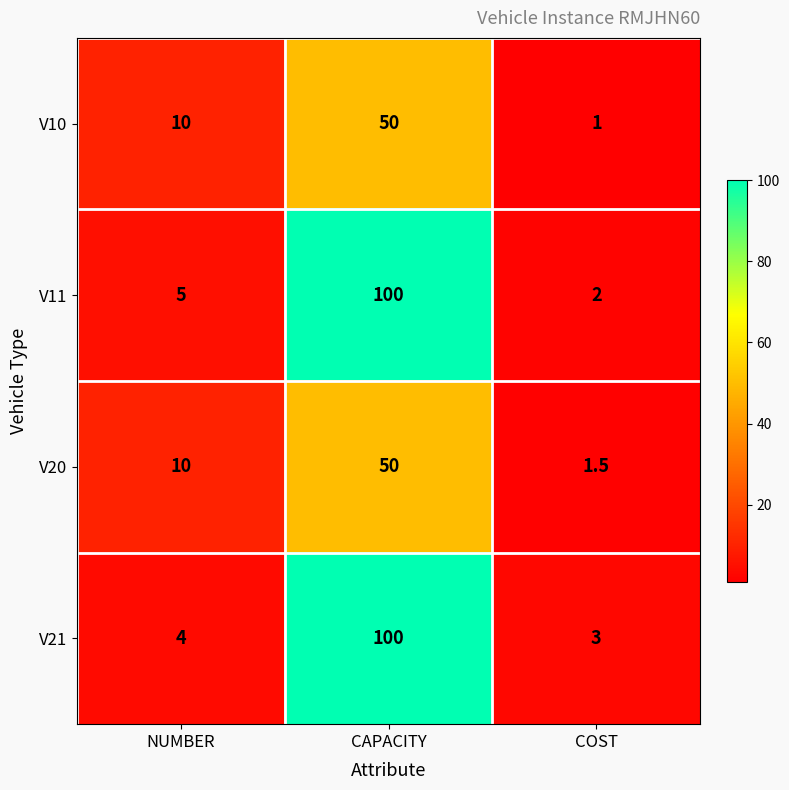

Reading left to right, transcribe all the data shown in this chart.

V10: 10.0	50.0	1.0
V11: 5.0	100.0	2.0
V20: 10.0	50.0	1.5
V21: 4.0	100.0	3.0